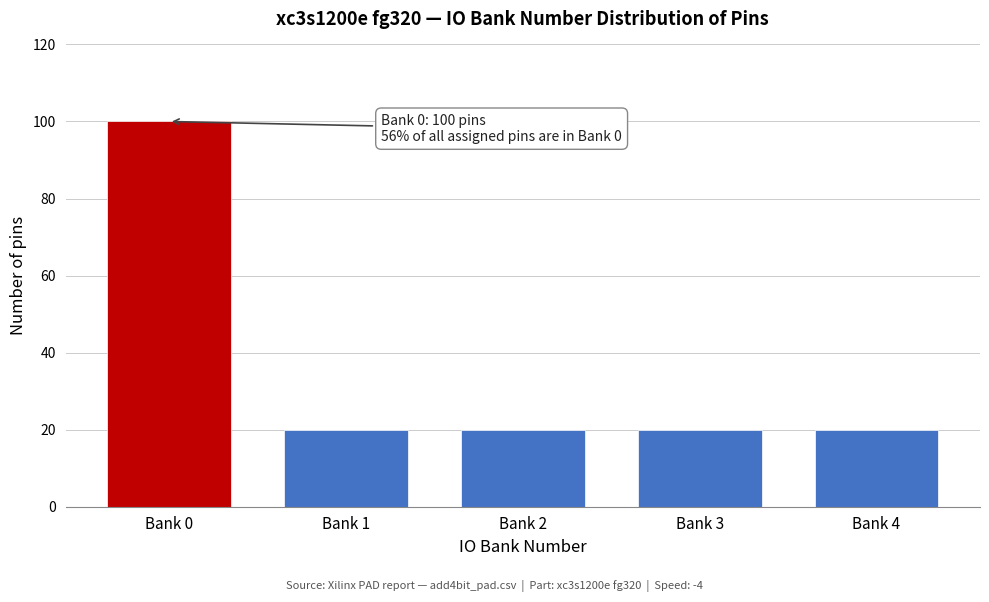

Reading left to right, transcribe all the data shown in this chart.

Bank 0=100	Bank 1=20	Bank 2=20	Bank 3=20	Bank 4=20